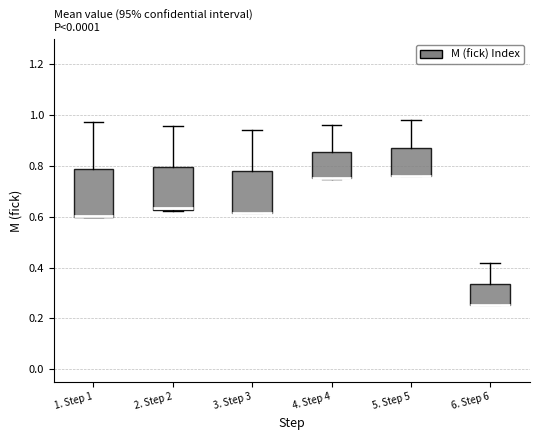

Reading left to right, transcribe this box plot: for each box, give where its median line is, the range the box spans, and where its two whiskers end, as read against the y-axis. The values are not printed on the chart, so give them approximately, as read against the axis.

1. Step 1: median 0.60 (drawn on the box's lower edge), box 0.60 to 0.78, whiskers 0.60 to 0.98
2. Step 2: median 0.64 (drawn on the box's lower edge), box 0.62 to 0.80, whiskers 0.62 to 0.96
3. Step 3: median 0.62 (drawn on the box's lower edge), box 0.62 to 0.78, whiskers 0.62 to 0.94
4. Step 4: median 0.76 (drawn on the box's lower edge), box 0.76 to 0.86, whiskers 0.76 to 0.96
5. Step 5: median 0.76 (drawn on the box's lower edge), box 0.76 to 0.86, whiskers 0.76 to 0.98
6. Step 6: median 0.26 (drawn on the box's lower edge), box 0.26 to 0.34, whiskers 0.26 to 0.42